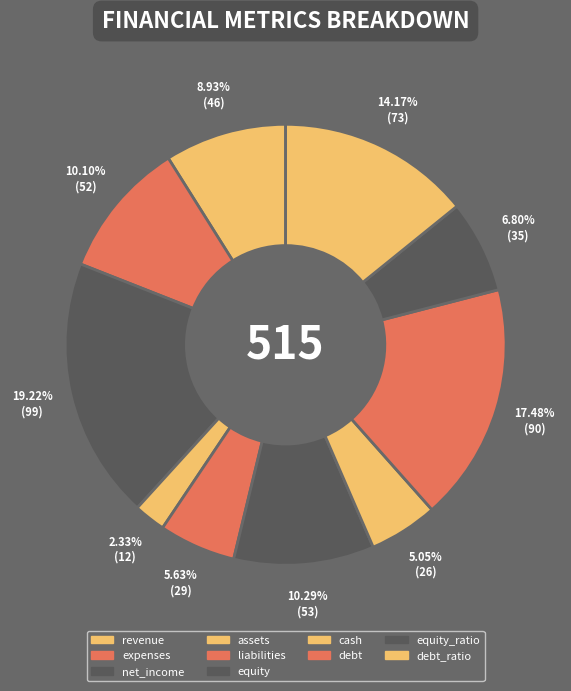

Which slice is the smallest?

assets